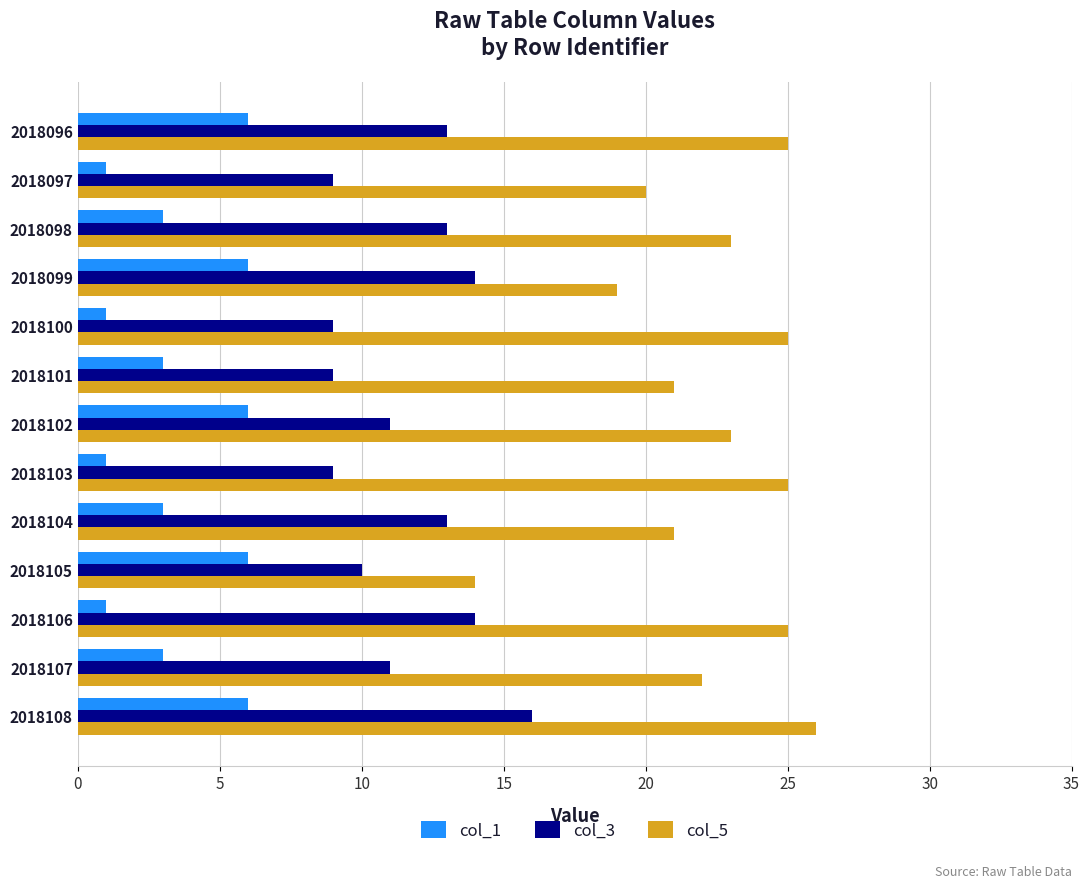

Count the number of categories in the chart.

13